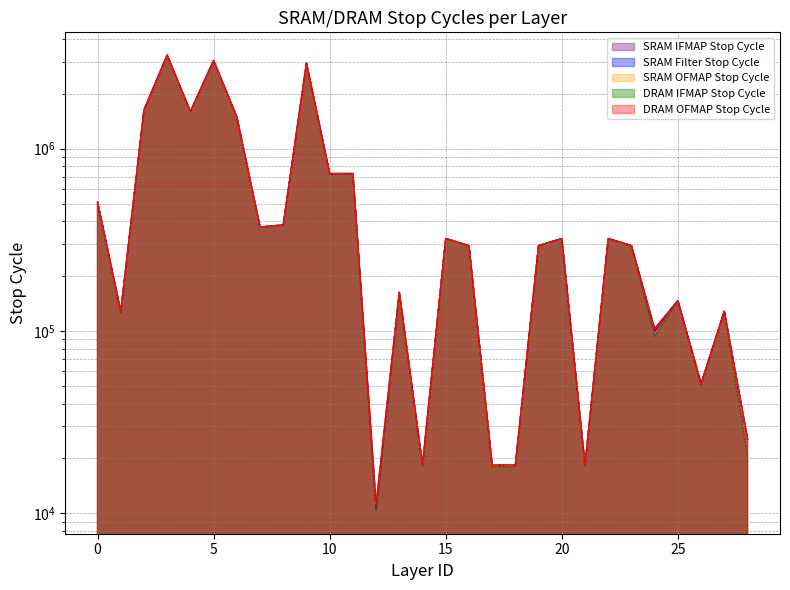

How many values in the DRAM OFMAP Stop Cycle series are below 294143?

12